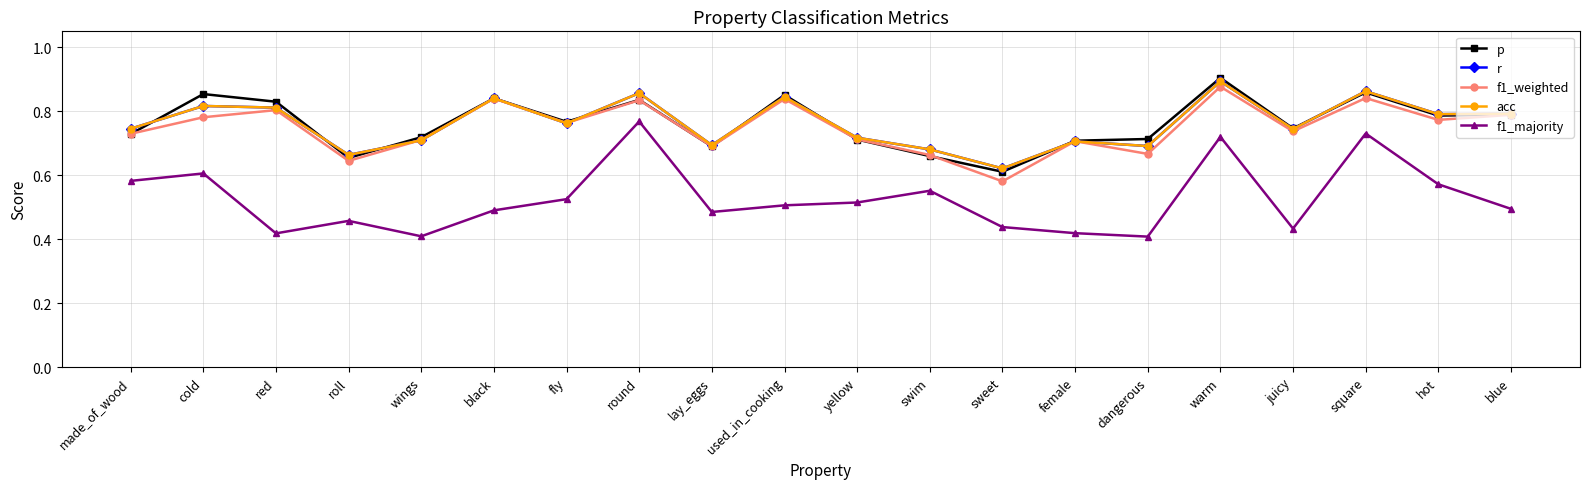

At which label does acc reach its minimum?

sweet